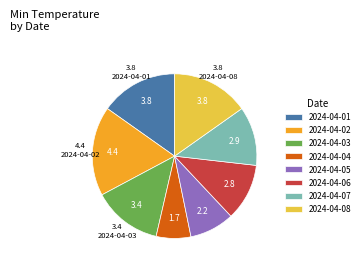

The 2024-04-05 slice represents 9% of the pie. True or false?

True